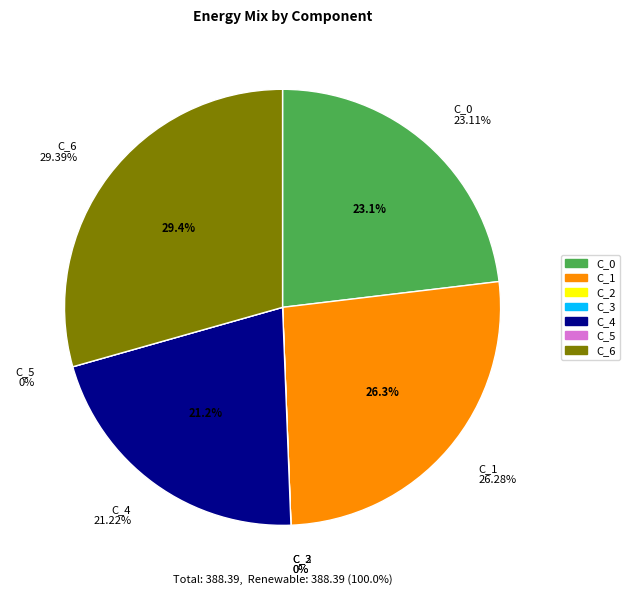

True or false: C_6 accounts for 24% of the total.

False